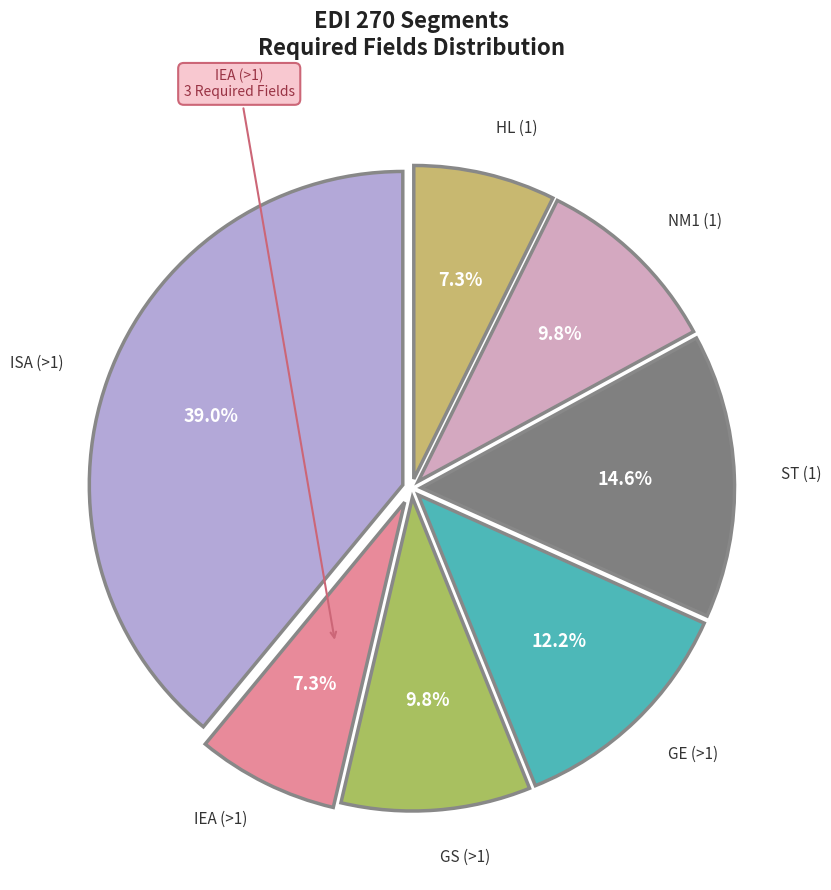

How many slices are in this pie chart?

7